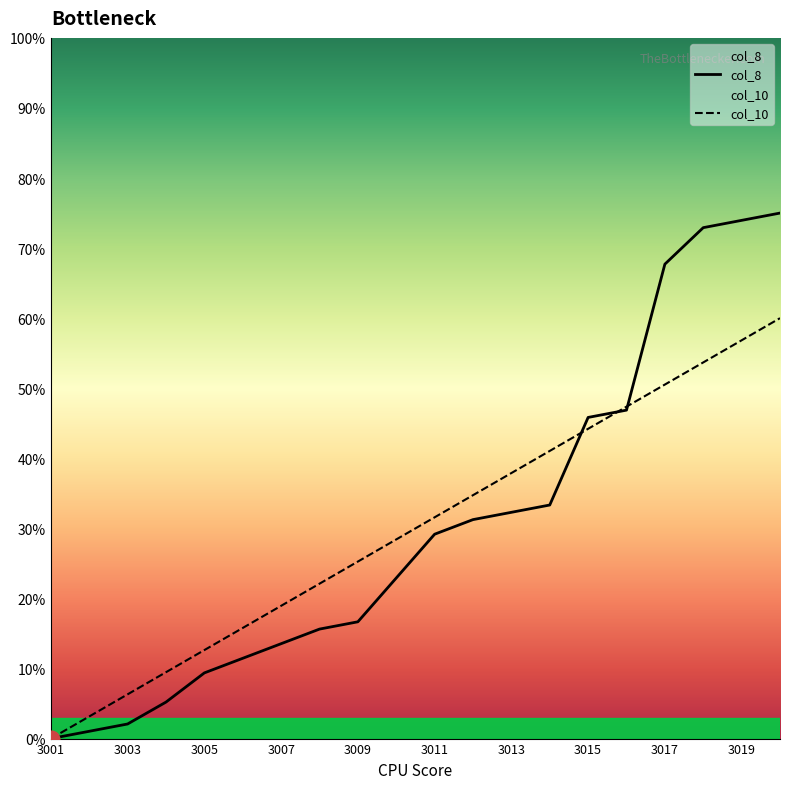

Where is col_8 nearest to the value 37?

3014